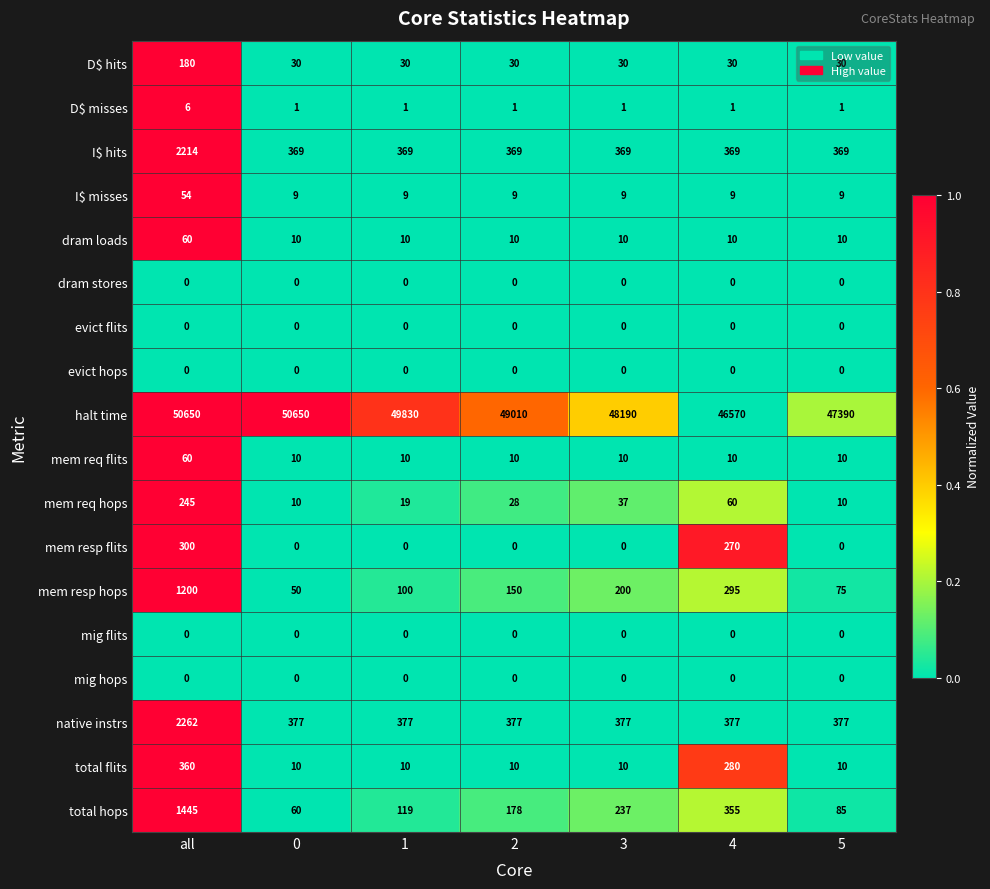

Which series has the largest range (max minus min)?

halt time